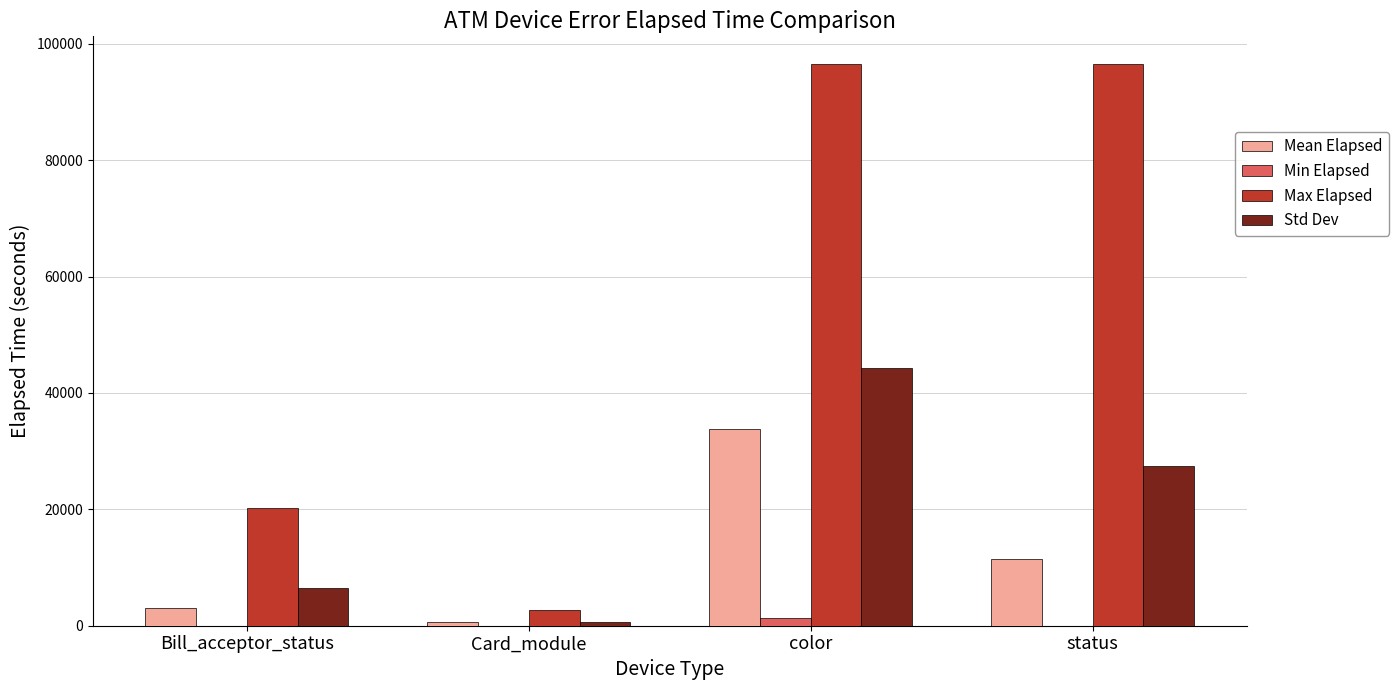

What is the sum of all Min Elapsed values?

1244.0